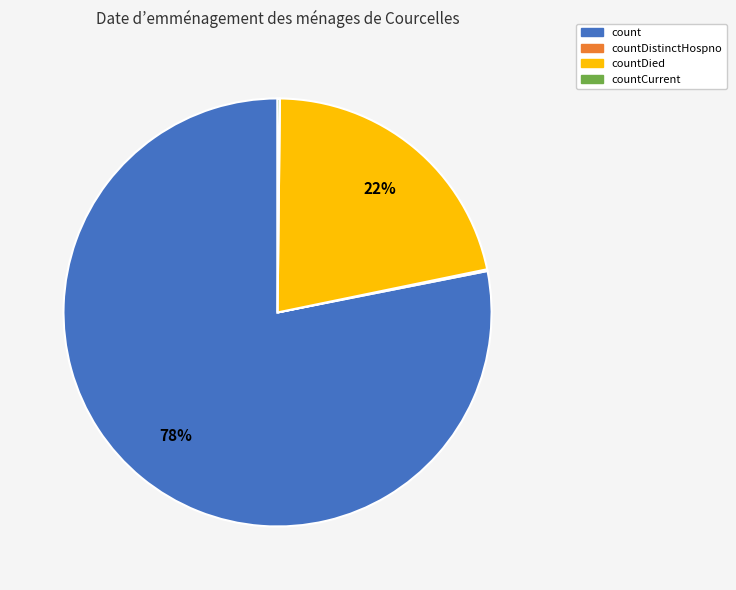

Is there a majority slice in this chart?

Yes